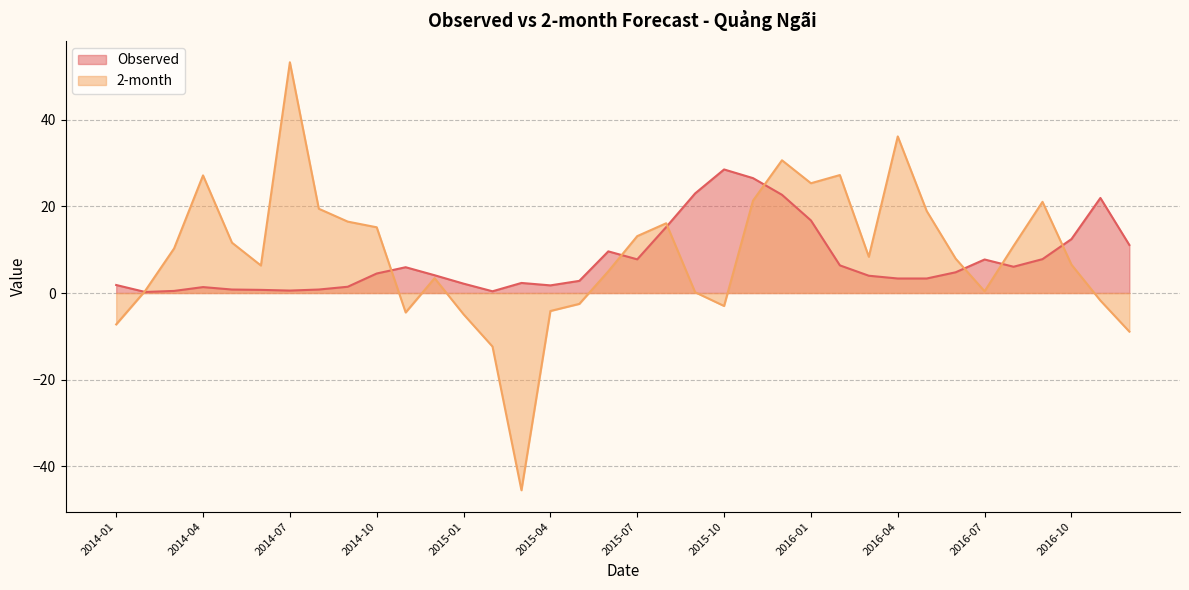

In 2-month, how many points are higher than both neighbors (excluding endpoints)?

8